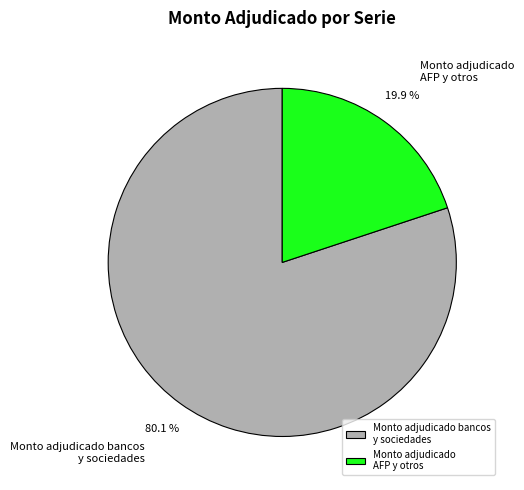

What percentage do Monto adjudicado bancos y sociedades and Monto adjudicado AFP y otros together represent?

100.0%